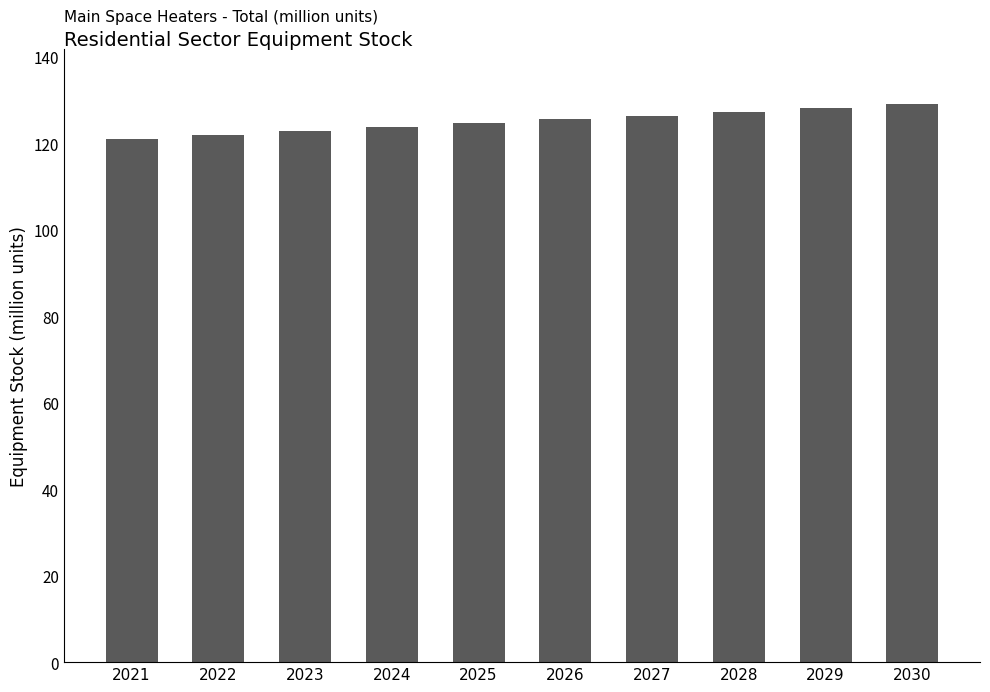

The value at 2026 is 32.0. True or false?

False